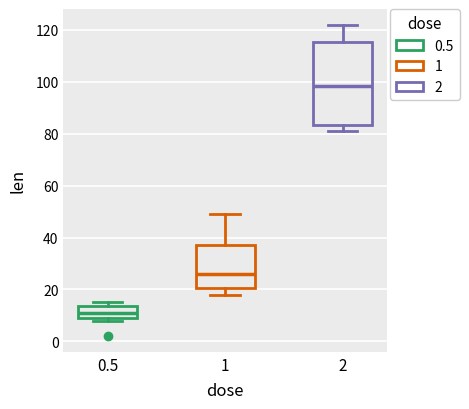

Which box has the lowest median line?

0.5